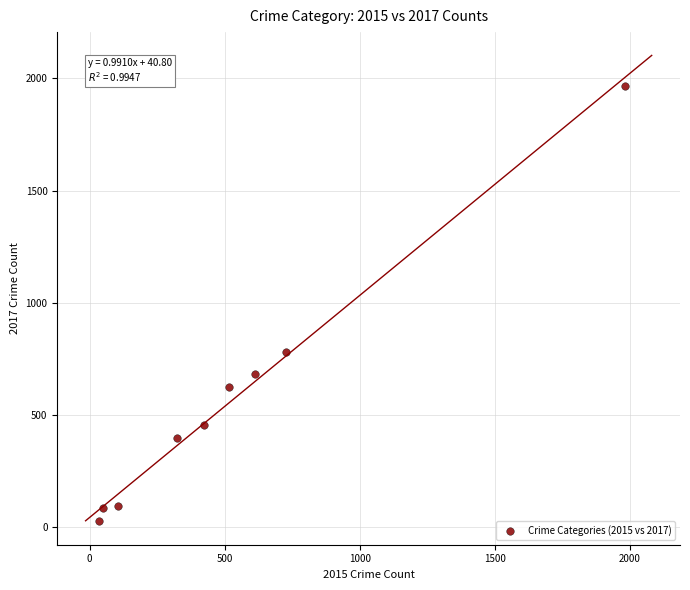

What Y value in the scatter plot is closest to 995?

780